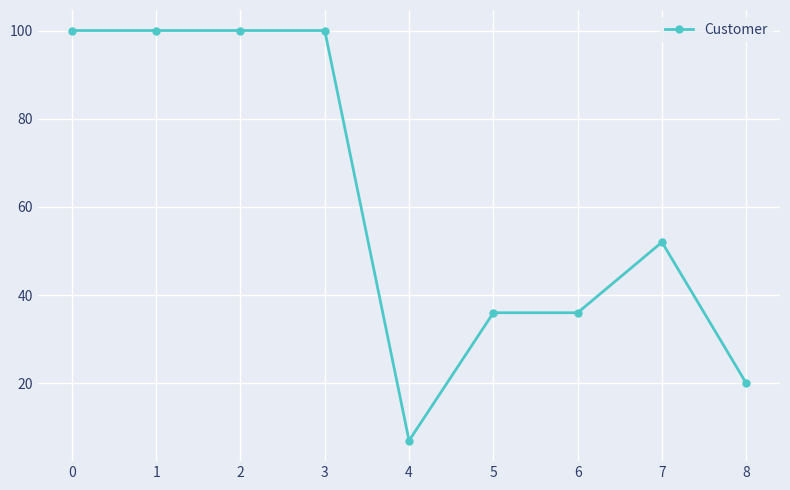

Reading right to left, list all the values displayed in this chart.

20	52	36	36	7	100	100	100	100